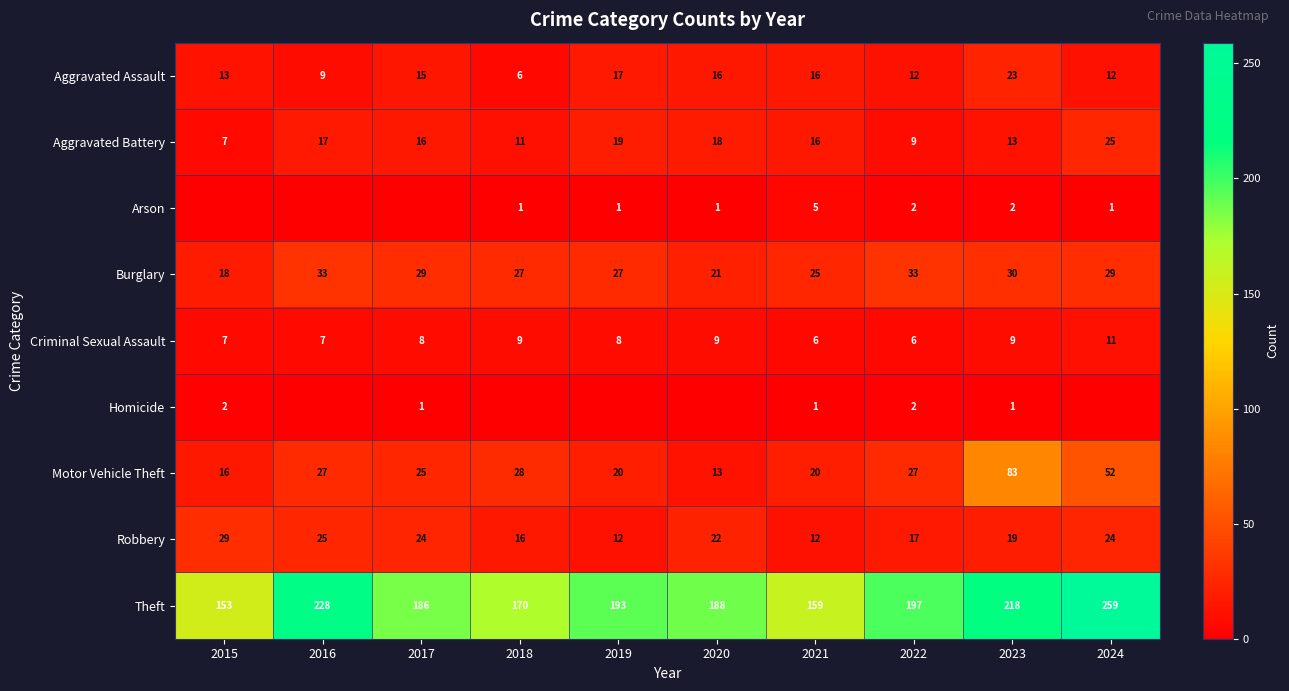

Read the Criminal Sexual Assault value at 2019.

8